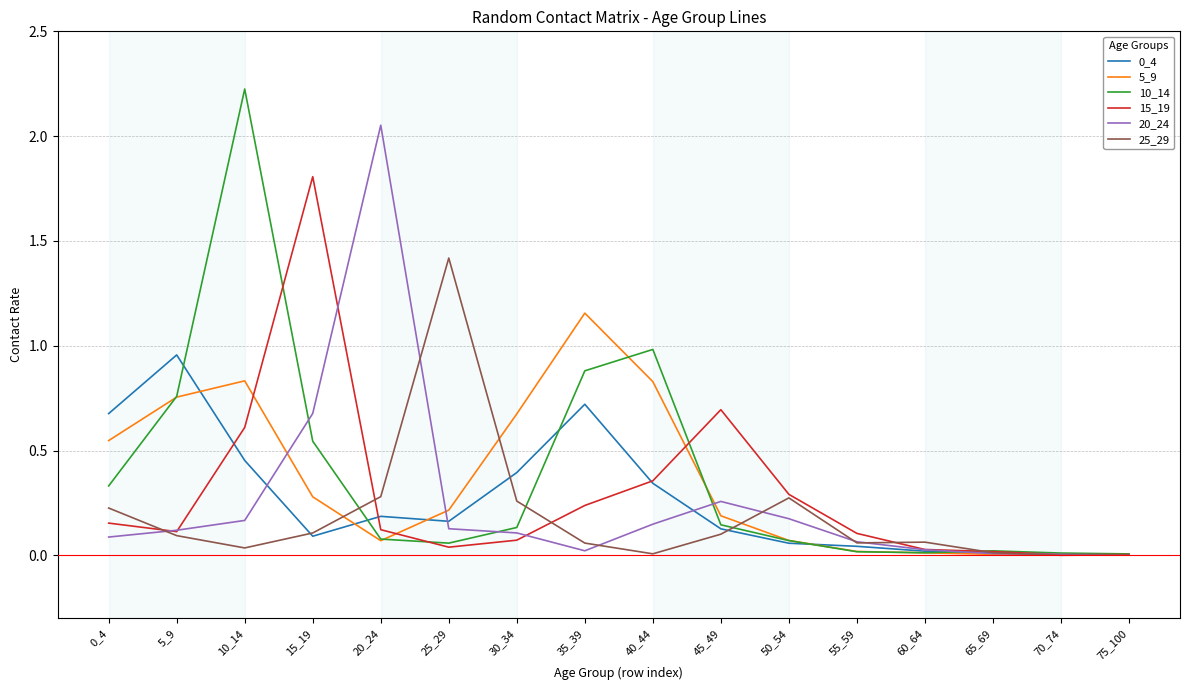

What is the sum of the 15_19 values at 10_14 and 75_100?

0.6